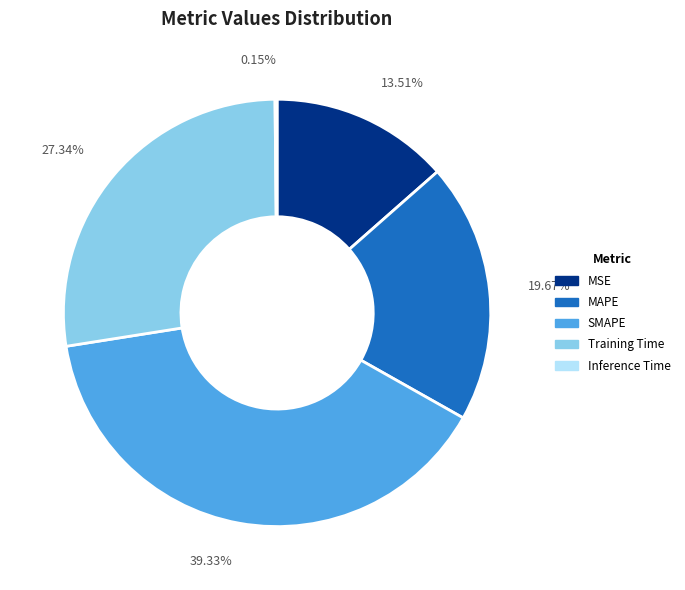

Does SMAPE represent more than half of the total?

No